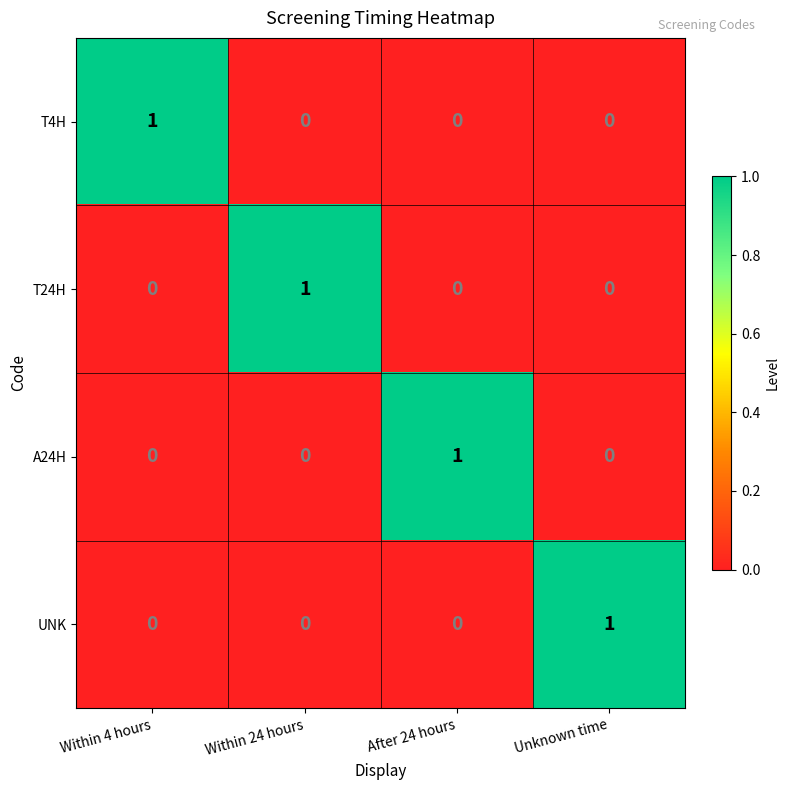

How many distinct data groups are displayed?

4